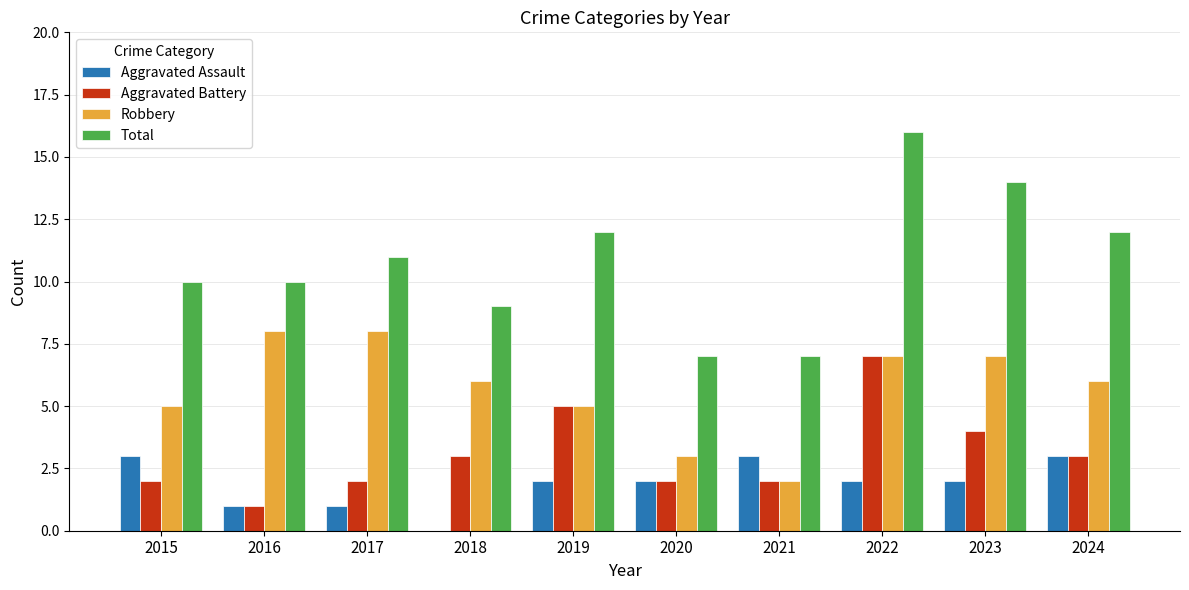

What is the approximate value of Robbery at 2022?

7